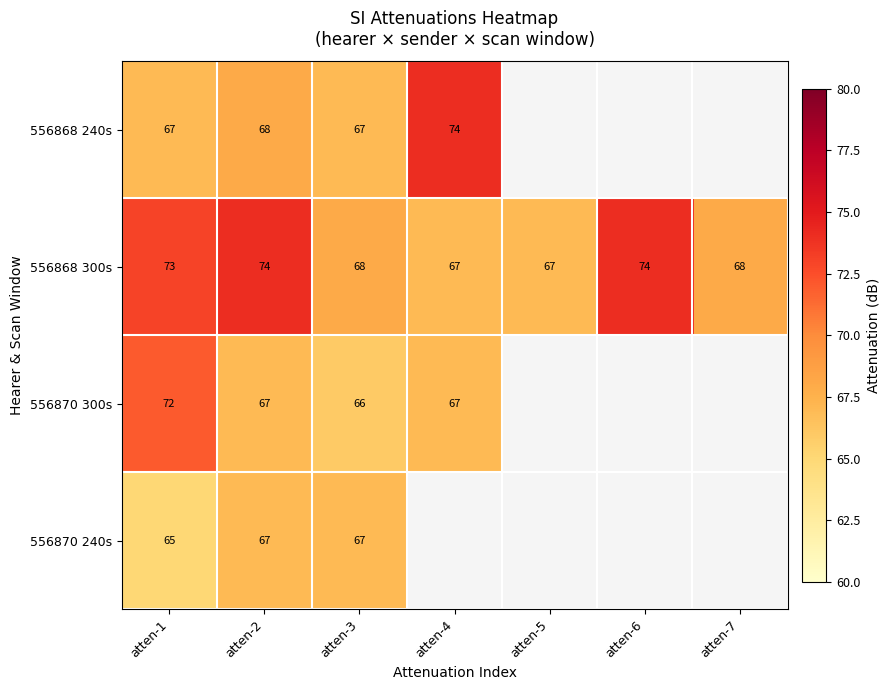

Is it true that 556870 240s equals 43 at atten-3?

False